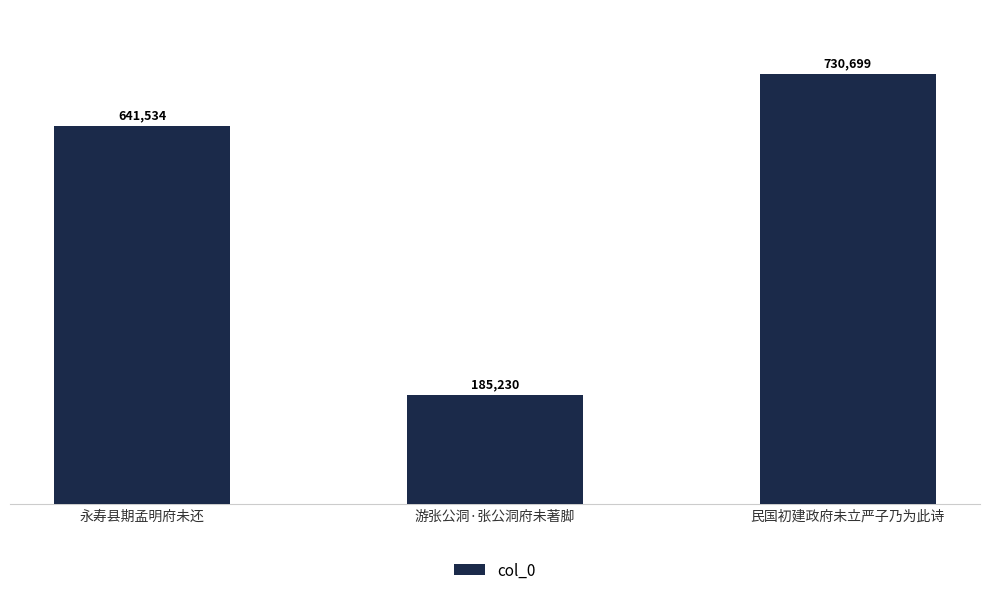

What is the sum of the values at 永寿县期孟明府未还 and 游张公洞·张公洞府未著脚?

826764